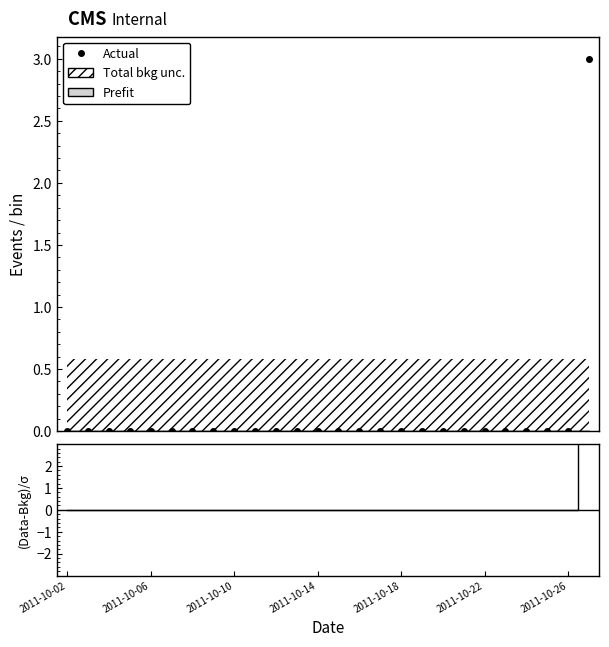

Reading left to right, extract all data points from this chart.

Forecasted_Quantity: 0.0	0.0	0.0	0.0	0.0	0.0	0.0	0.0	0.0	0.0	0.0	0.0	0.0	0.0	0.0	0.0	0.0	0.0	0.0	0.0	0.0	0.0	0.0	0.0	0.0	0.0
Actual: 0.0	0.0	0.0	0.0	0.0	0.0	0.0	0.0	0.0	0.0	0.0	0.0	0.0	0.0	0.0	0.0	0.0	0.0	0.0	0.0	0.0	0.0	0.0	0.0	0.0	3.0
(Data-Bkg)/σ: 0.0	0.0	0.0	0.0	0.0	0.0	0.0	0.0	0.0	0.0	0.0	0.0	0.0	0.0	0.0	0.0	0.0	0.0	0.0	0.0	0.0	0.0	0.0	0.0	0.0	5.2